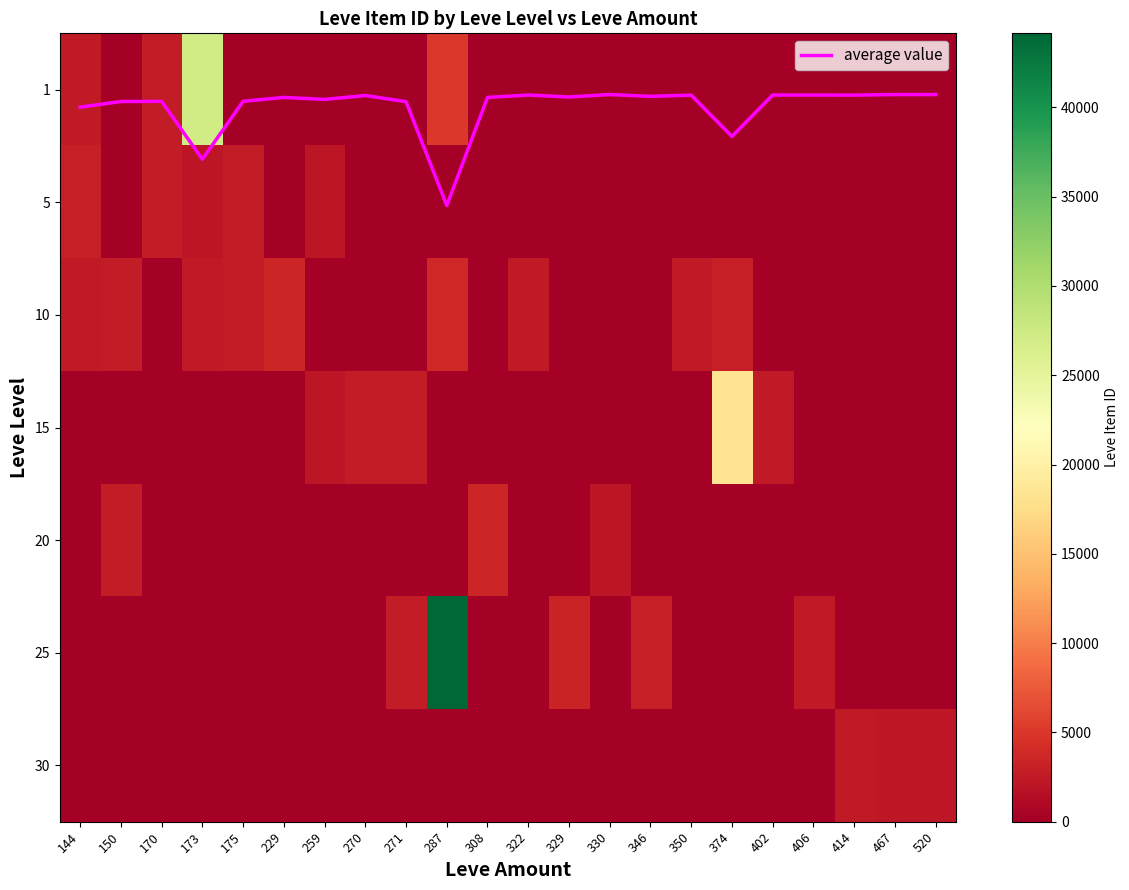

At 259, list the series in order from largest to smallest.

5, 15, average value, 1, 10, 20, 25, 30